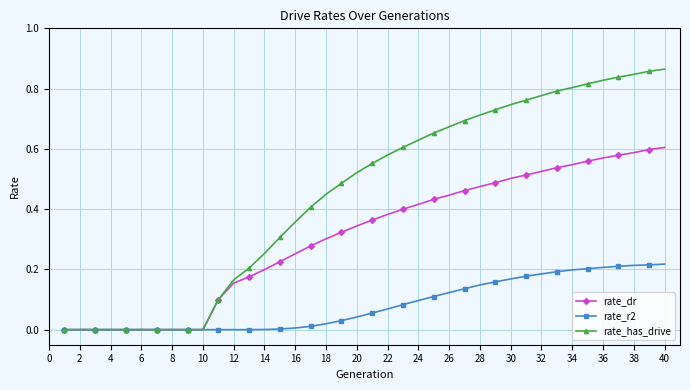

Which series has the largest total across all categories?

rate_has_drive